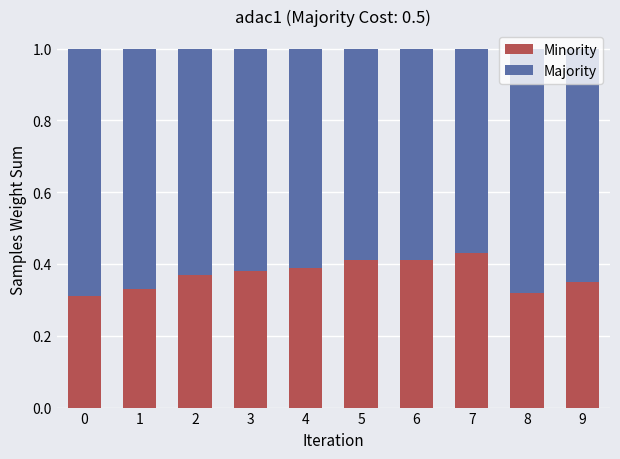

The Minority series shows 0.1 at 5. True or false?

False